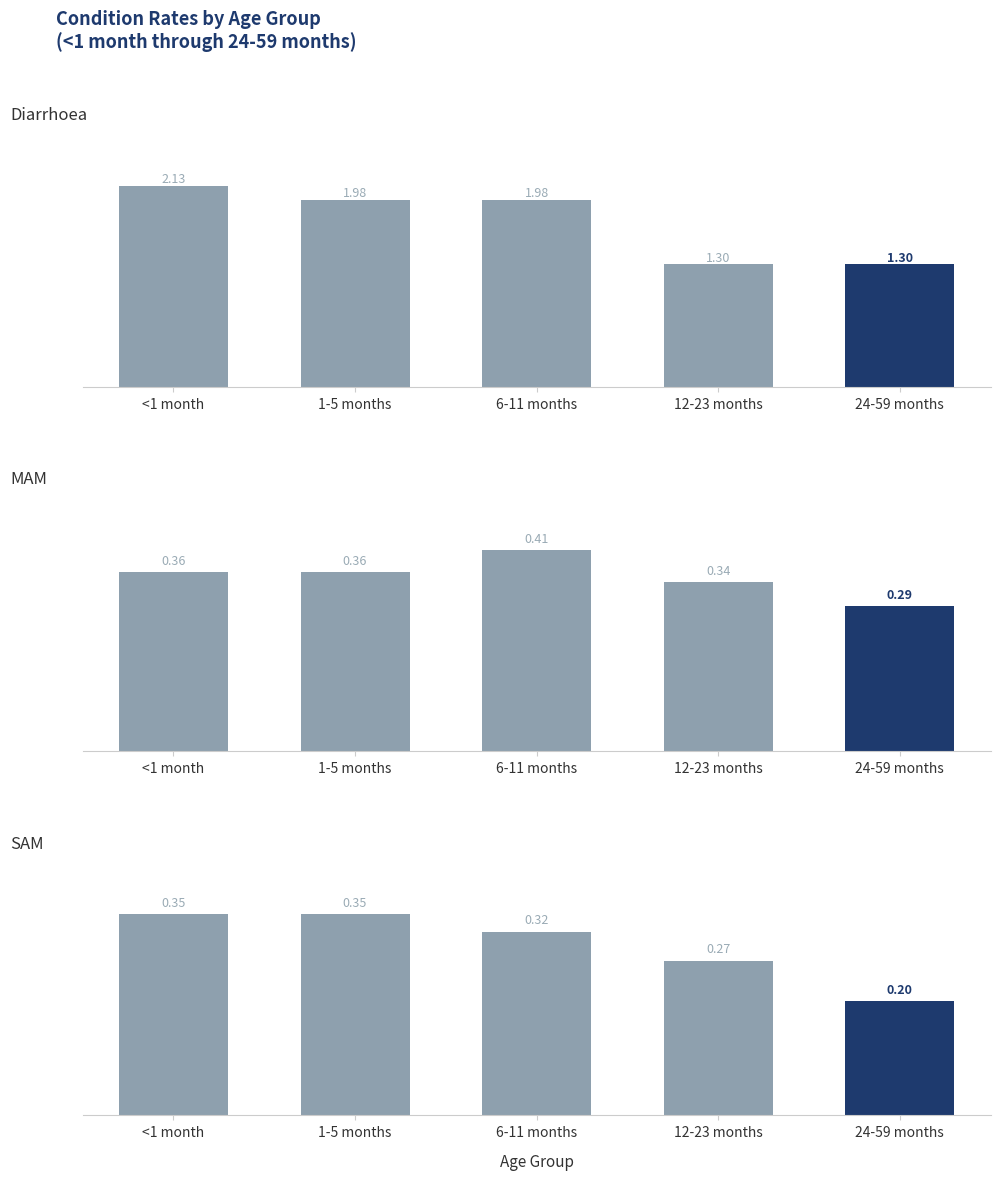

What are all the series names shown in the legend?

Diarrhoea, MAM, SAM